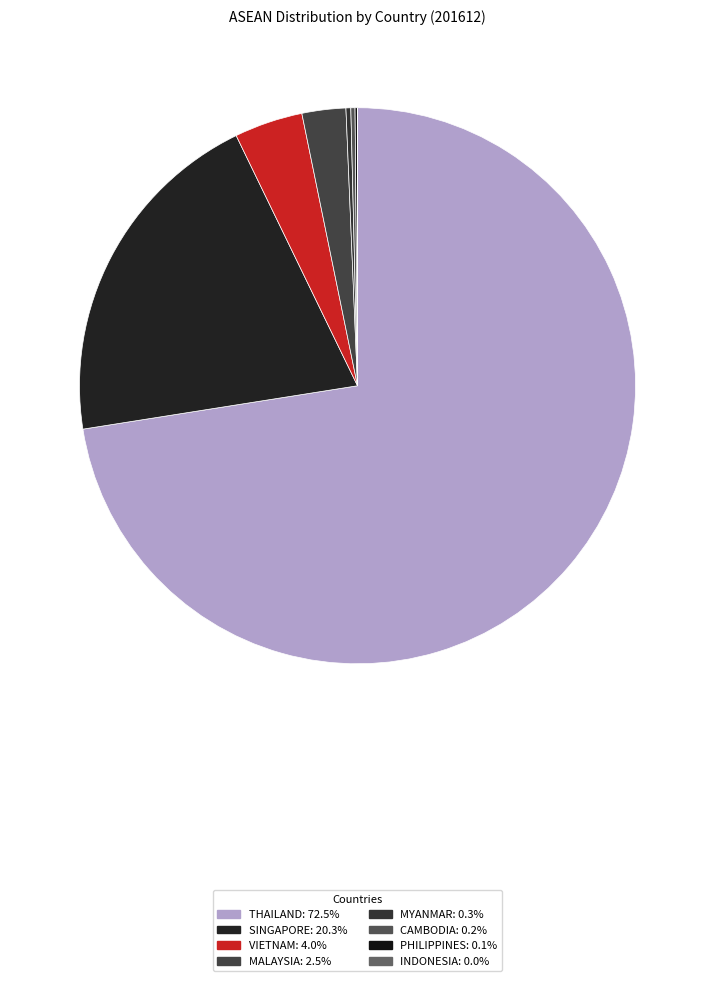

True or false: CAMBODIA accounts for 0% of the total.

True